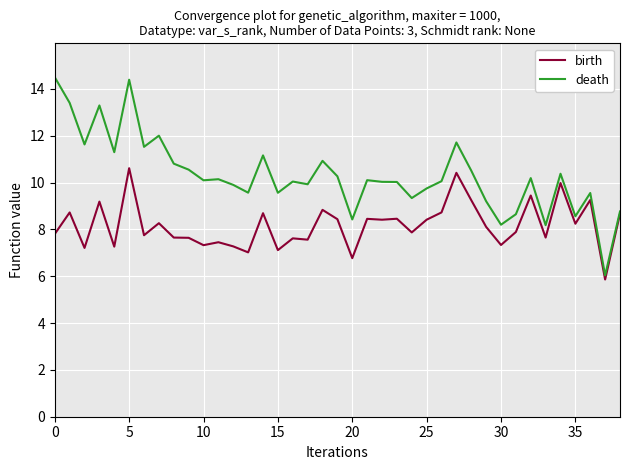

What is the maximum value shown in the chart?

14.5